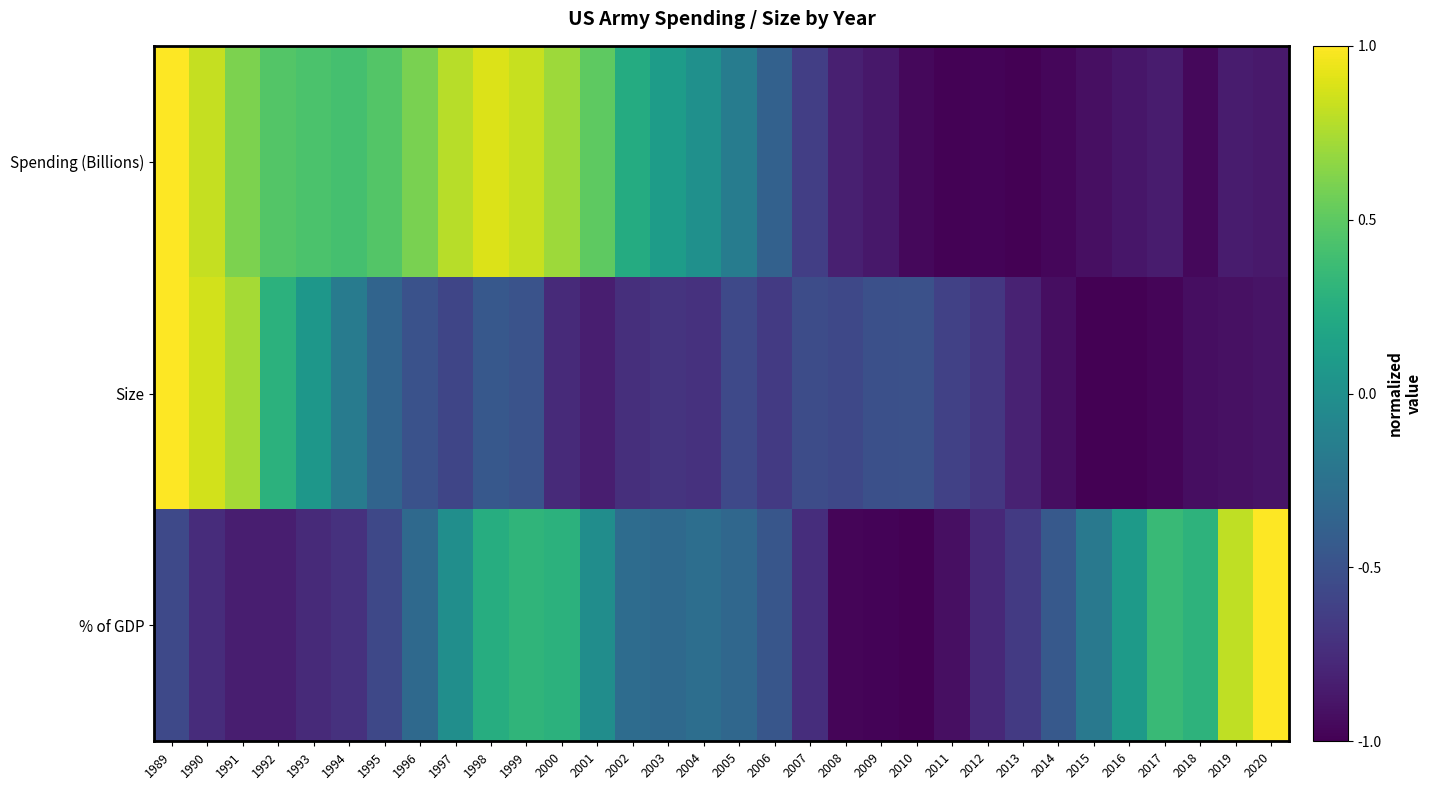

What is the total value across all series at 2016?

-1.8